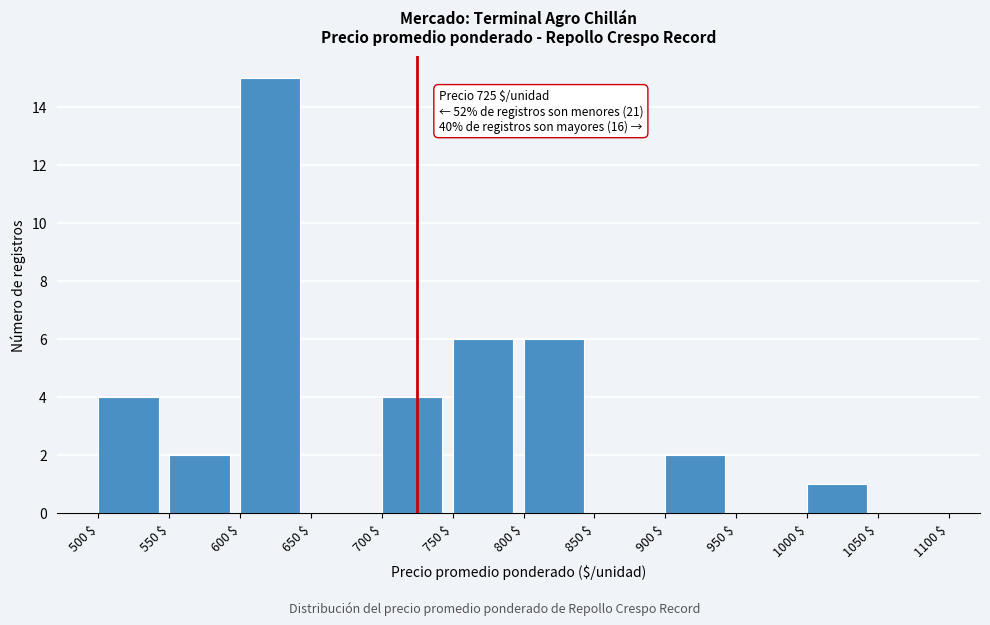

Which range on the x-axis has the tallest bar?

600 $ to 650 $